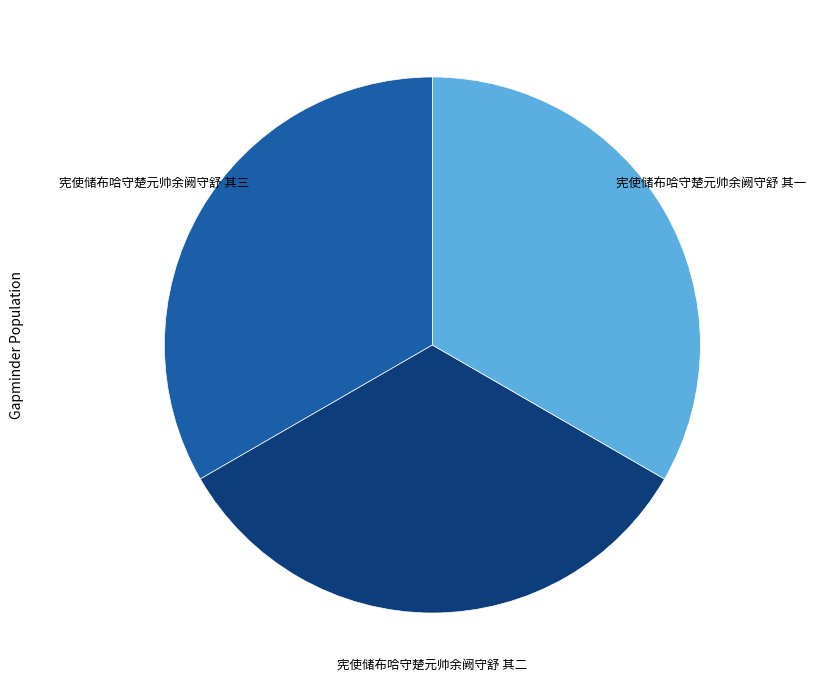

Is there any slice that represents more than half of the pie?

No